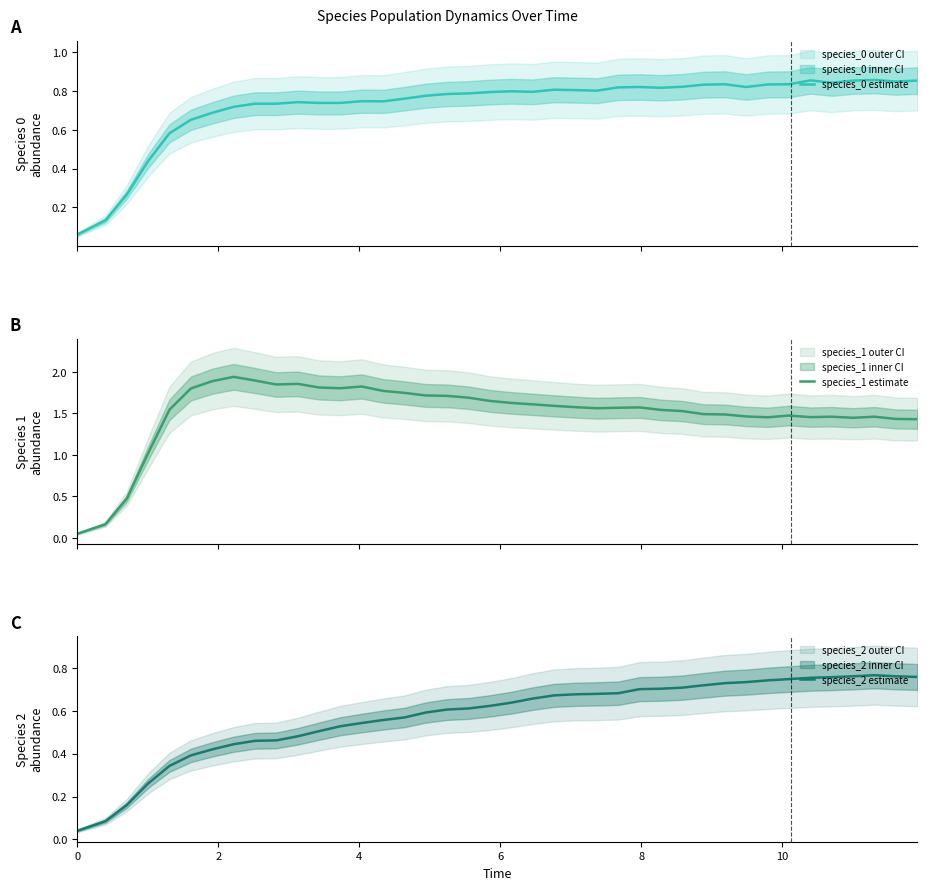

At how many categories does at least one series exceed 1?

37